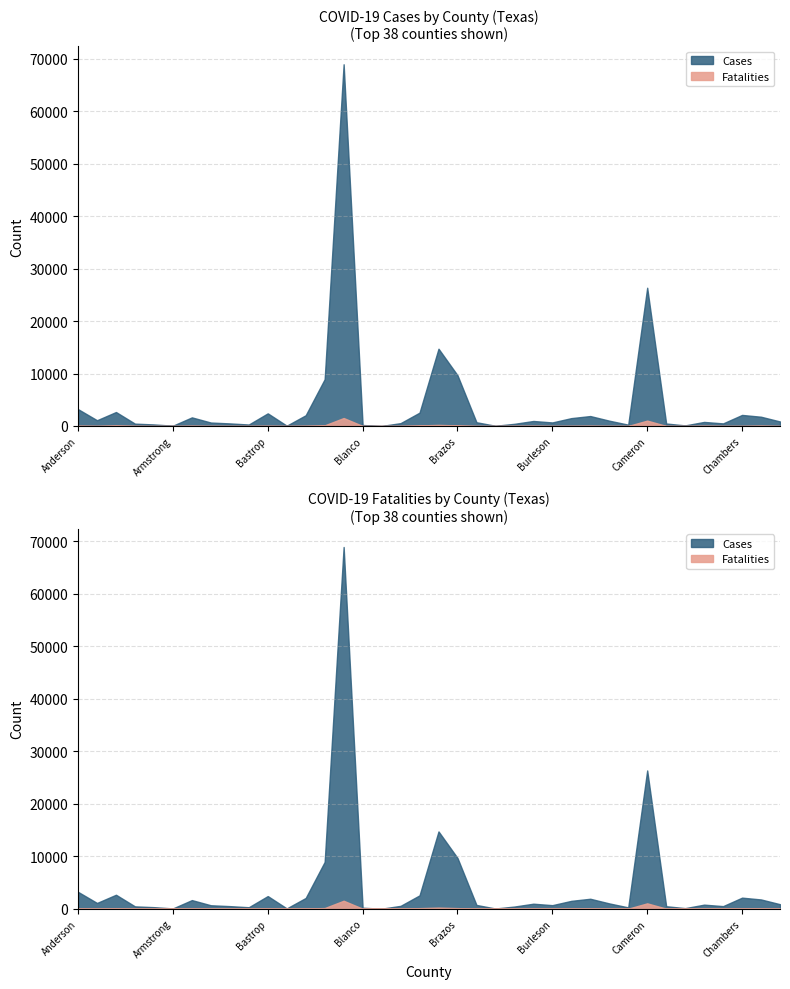

True or false: Cases has a value of 7 at Borden.

False